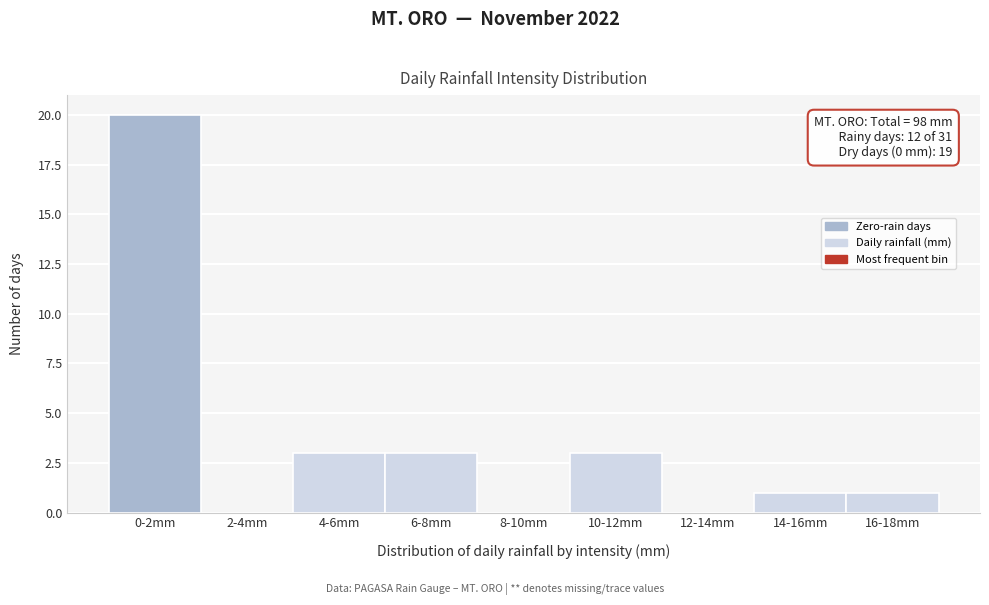

Reading left to right, list all the values displayed in this chart.

0-2mm=20	2-4mm=0	4-6mm=3	6-8mm=3	8-10mm=0	10-12mm=3	12-14mm=0	14-16mm=1	16-18mm=1